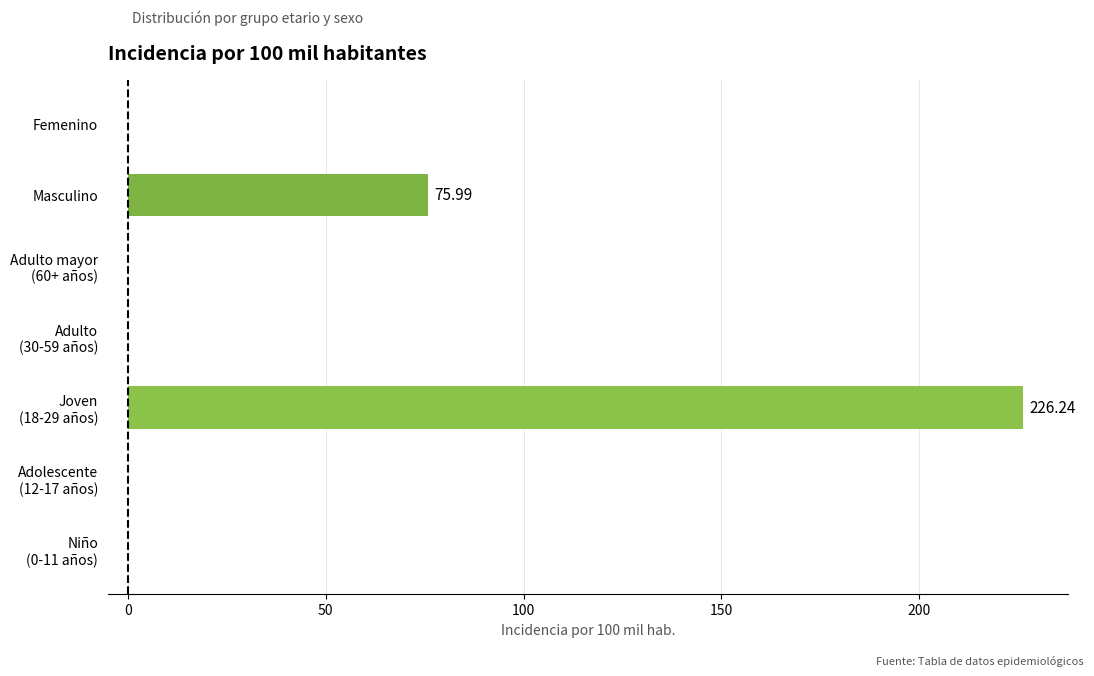

Where is the data nearest to the value 113?

Masculino